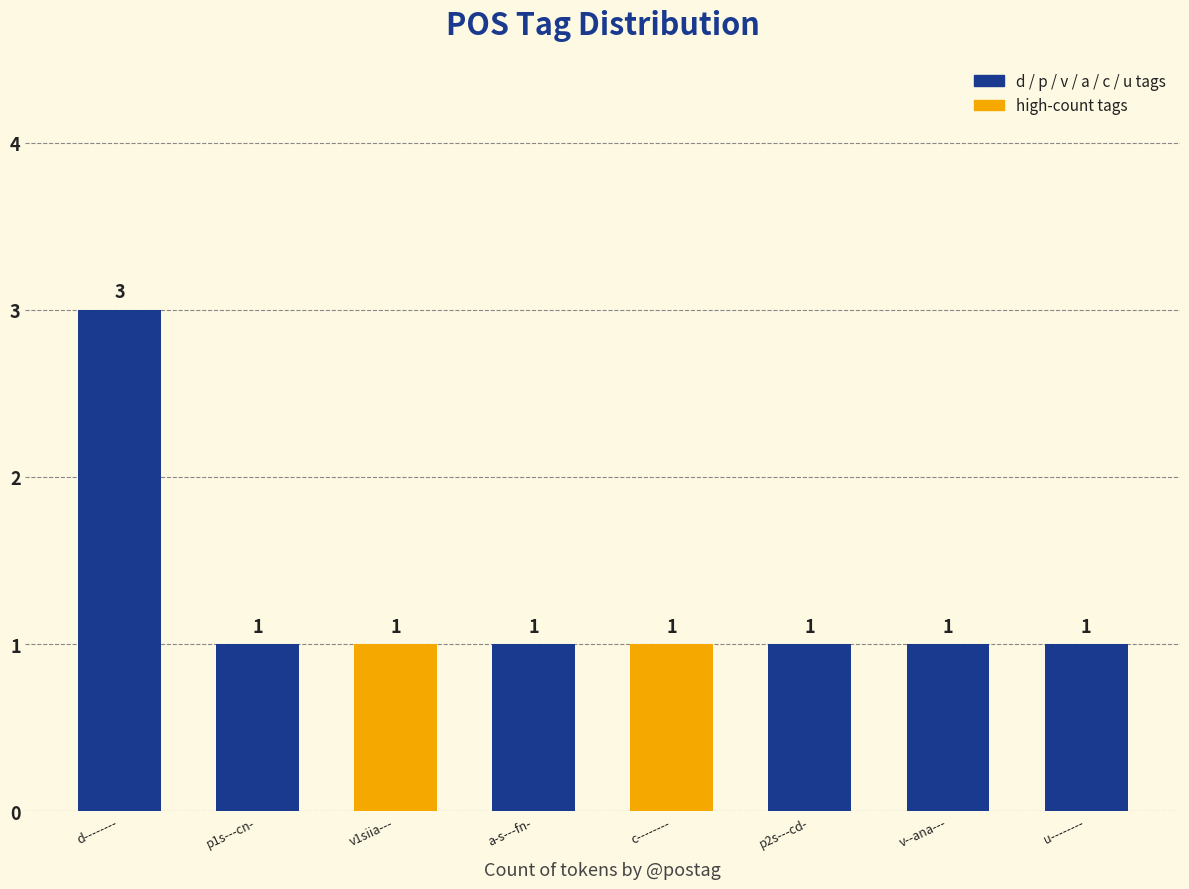

True or false: the data shows 1 at c--------.

True